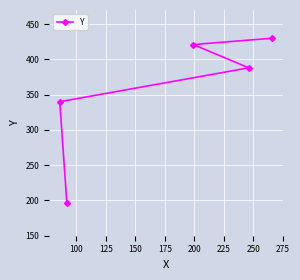

What is the value of the 5th point from the left?

430